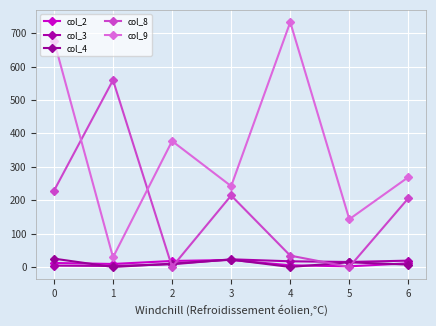

How many lines are shown in the chart?

5